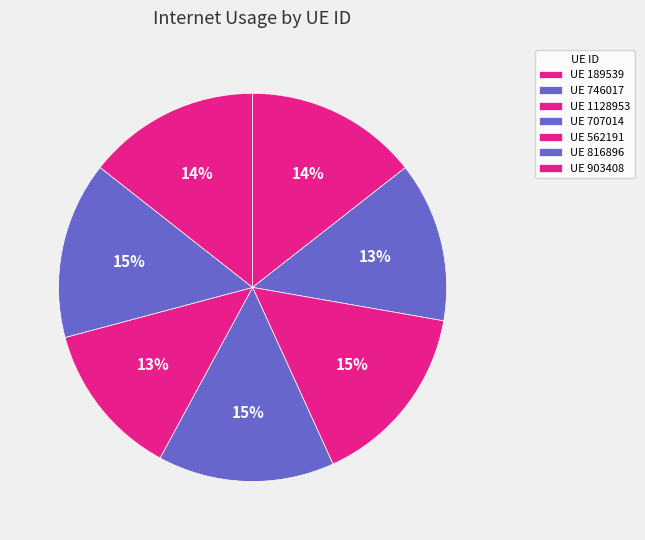

Is there a majority slice in this chart?

No